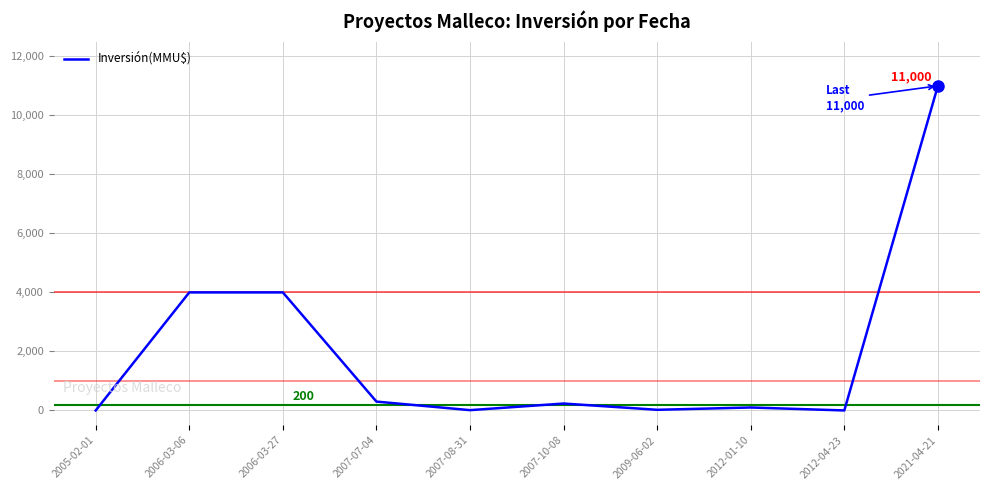

What is the ratio of the value at 2009-06-02 to the value at 2007-07-04?

0.1